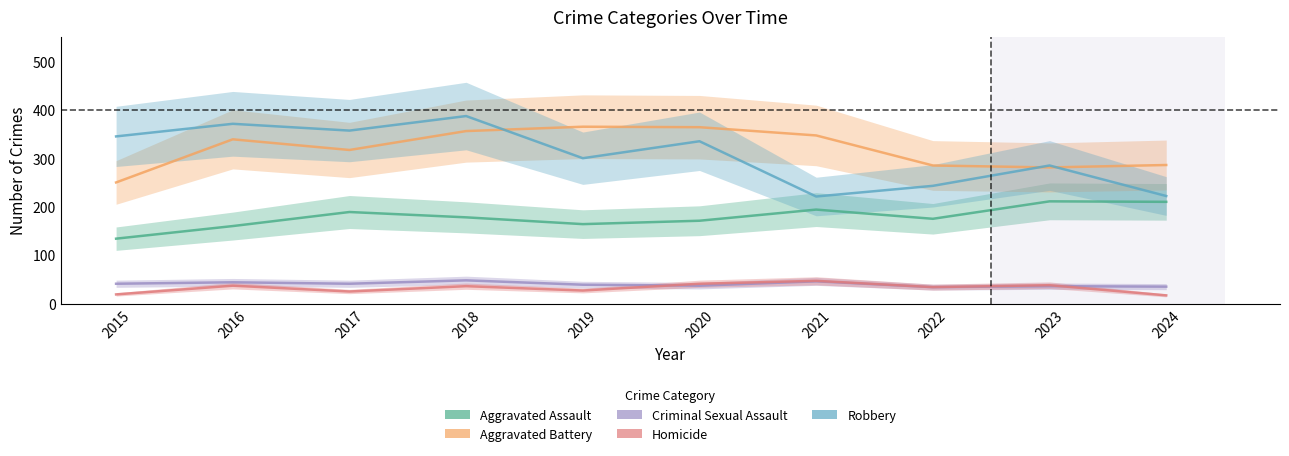

What is the value of the Homicide point at the 8th from the left?

34